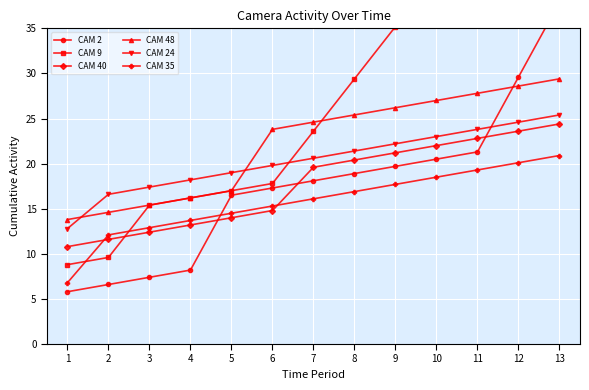

What is the greatest value displayed?

48.4